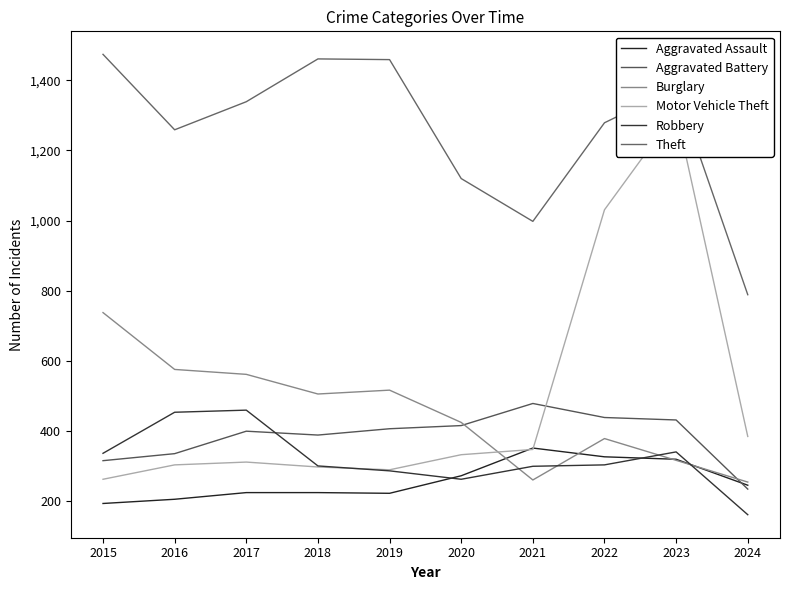

Where do Aggravated Assault and Motor Vehicle Theft first cross each other?

2020 and 2021